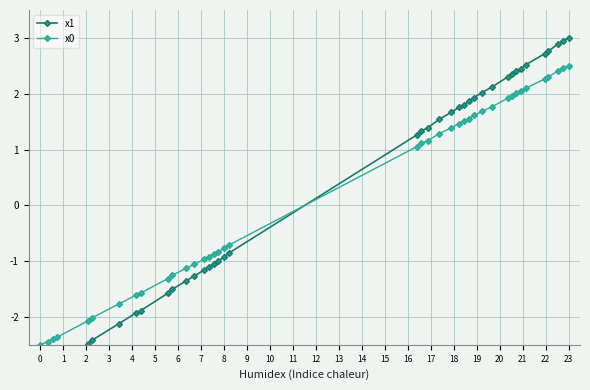

What are all the series names shown in the legend?

x1, x0